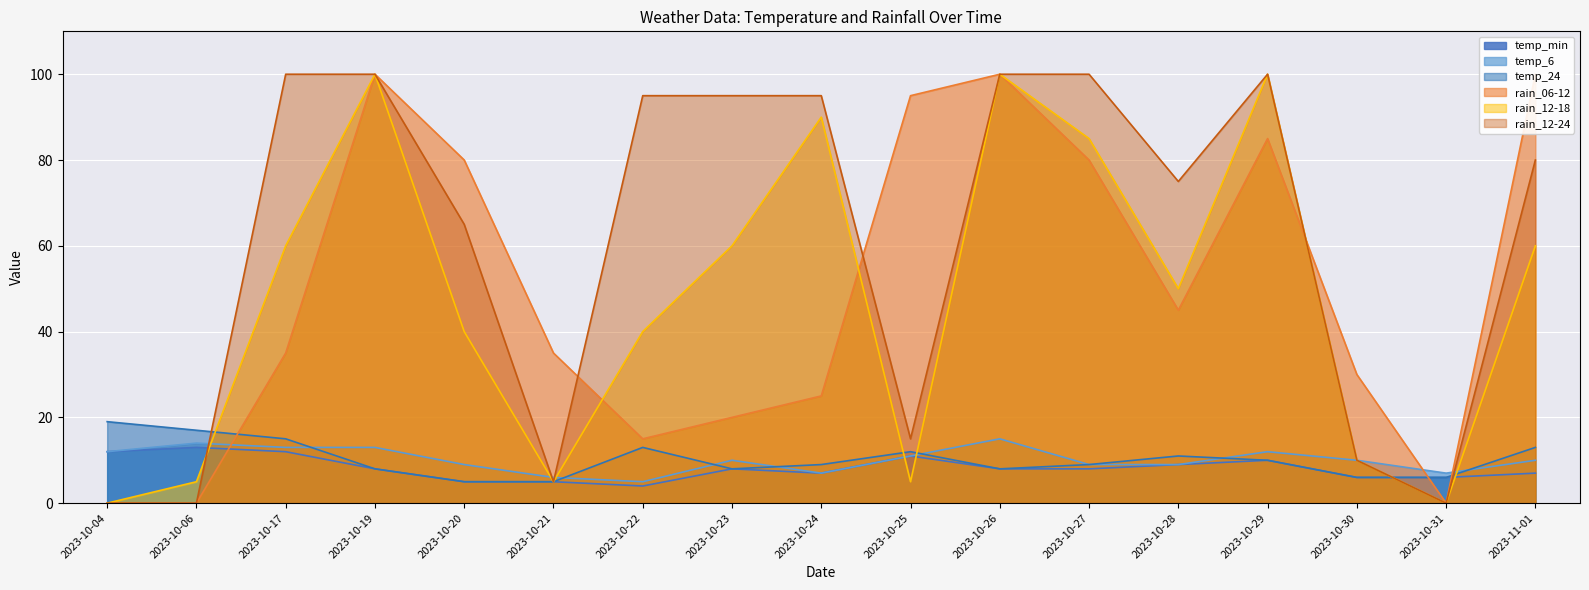

Where does the rain_06-12 series first go above 35?

2023-10-19